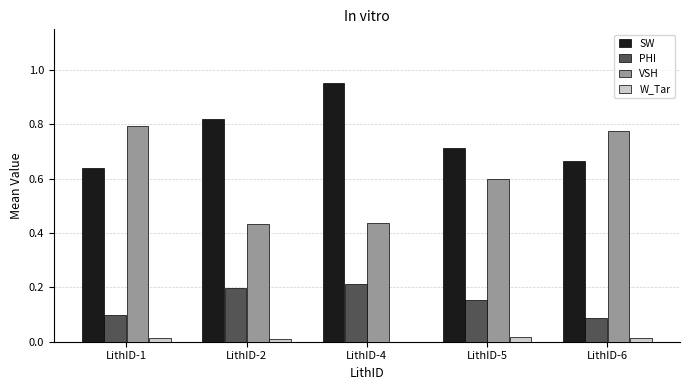

Is the value of SW at LithID-4 greater than the value of VSH at LithID-2?

Yes